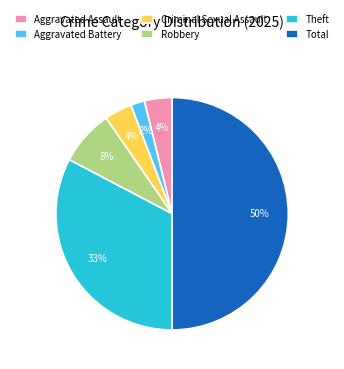

To the nearest percent, what is the average slice percentage?

17%